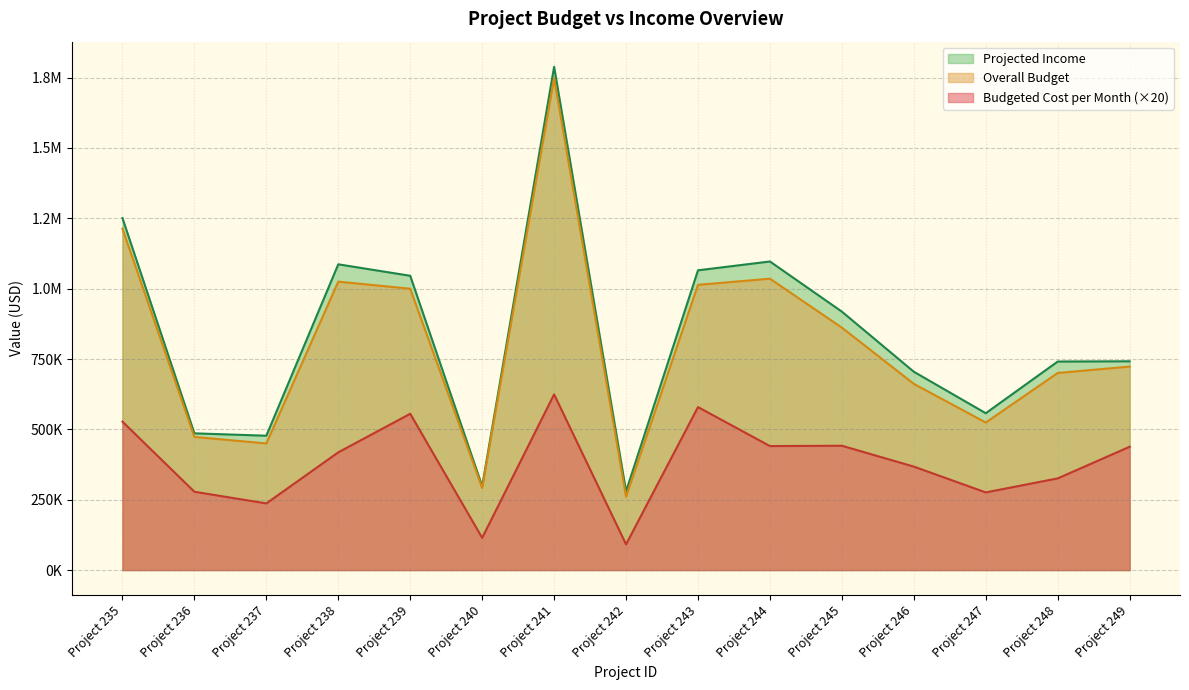

True or false: Overall Budget and Projected Income cross at least once.

False